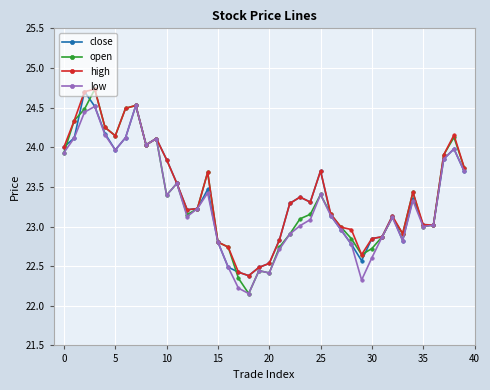

At how many categories does at least one series exceed 22?

40